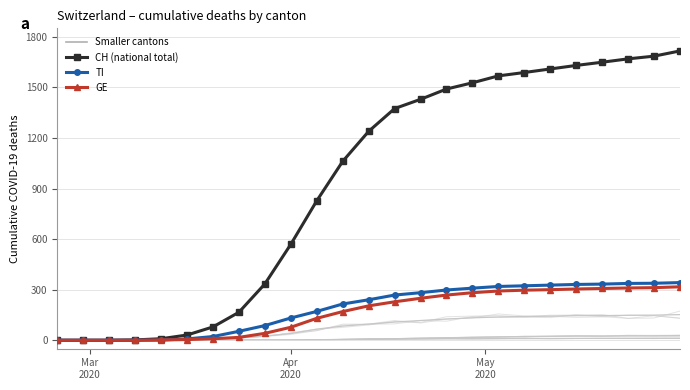

Which series has the largest total across all categories?

CH (high)